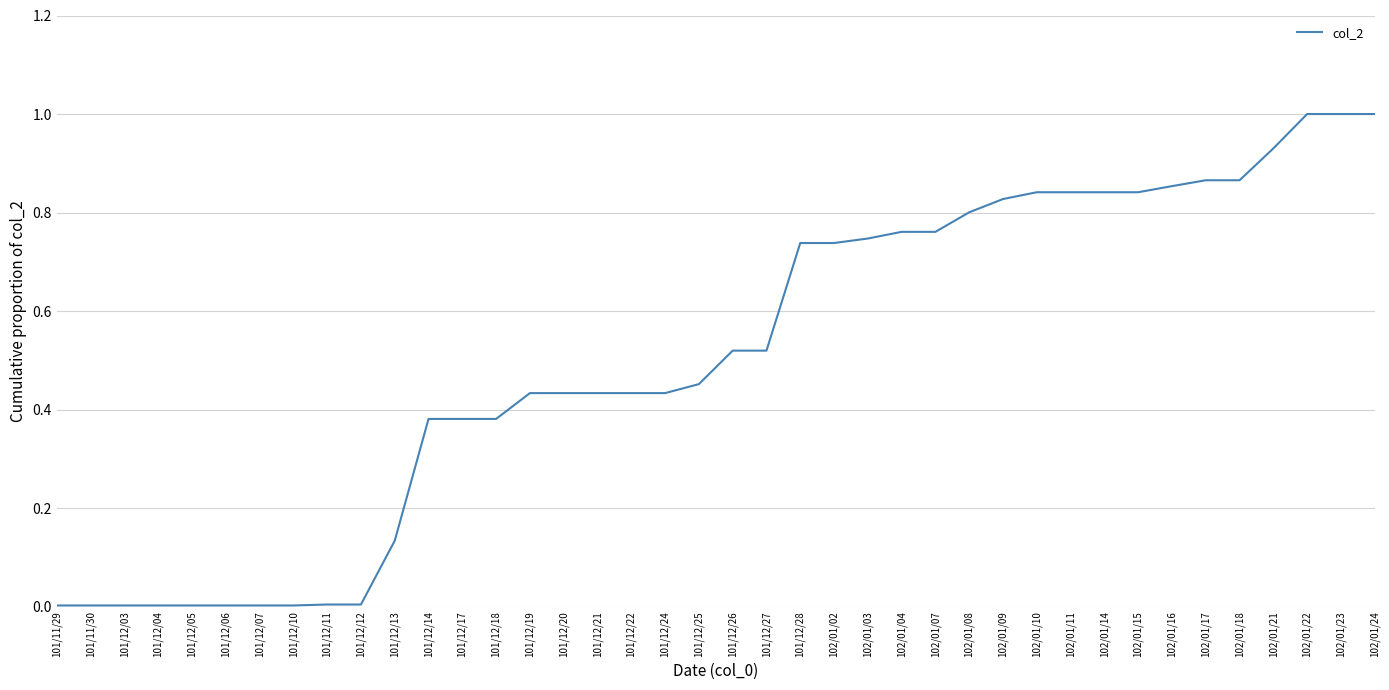

Count the number of categories in the chart.

40